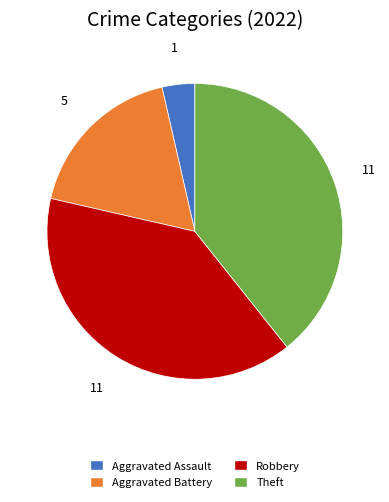

Is there any slice that represents more than half of the pie?

No